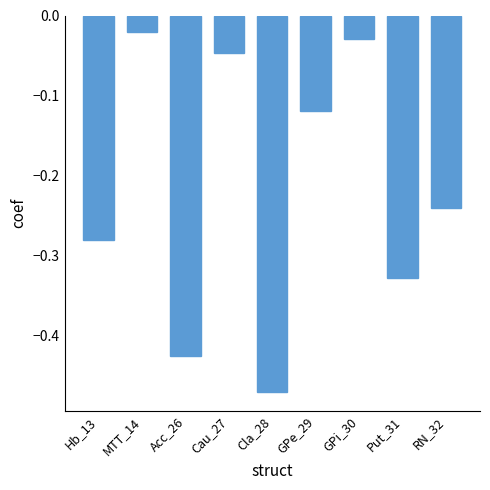

List the labels in order of value, largest first.

MTT_14, GPi_30, Cau_27, GPe_29, RN_32, Hb_13, Put_31, Acc_26, Cla_28